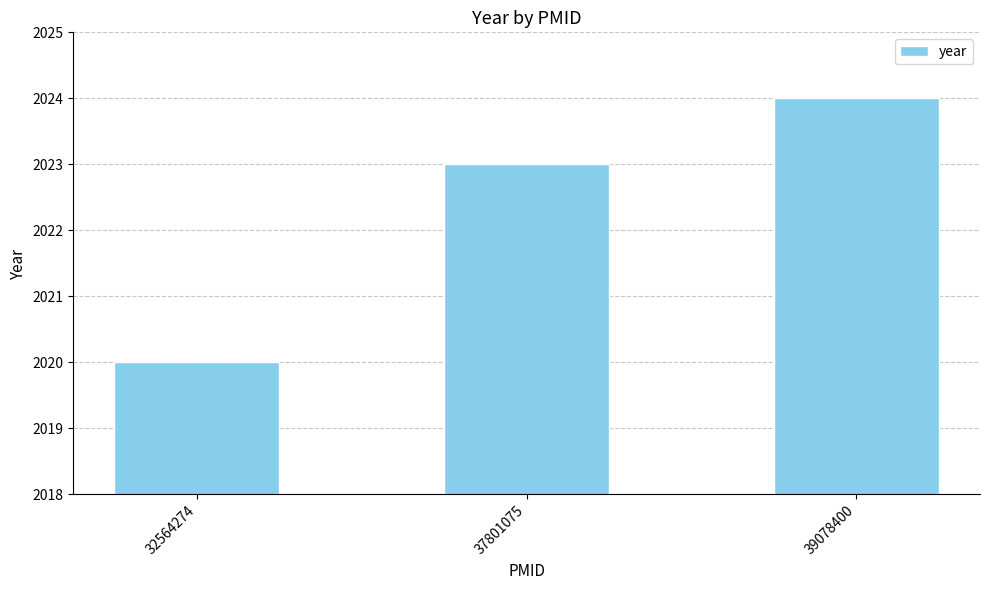

The chart shows a value of 2024 at 39078400. True or false?

True